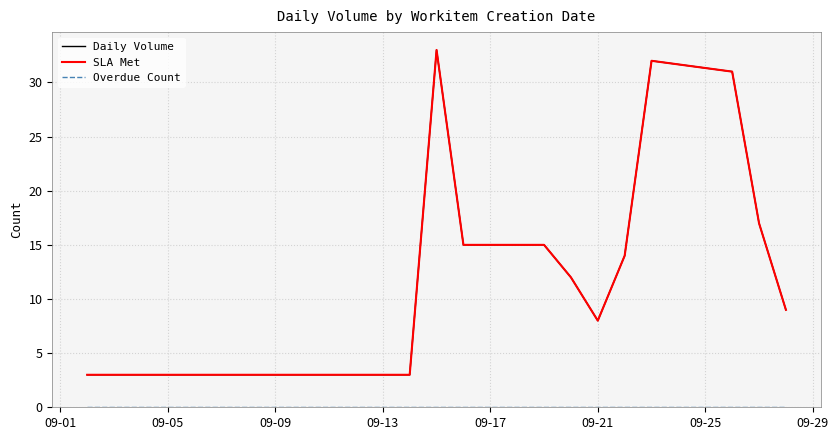

Does the chart display data point markers on the line(s)?

No